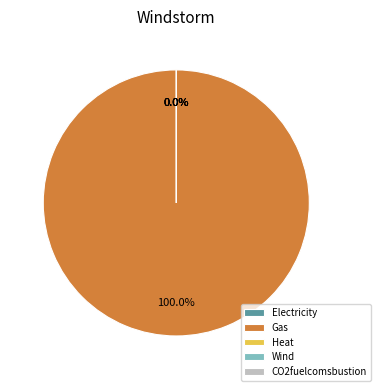

Do Gas and CO2fuelcomsbustion together represent more than half of the pie?

Yes